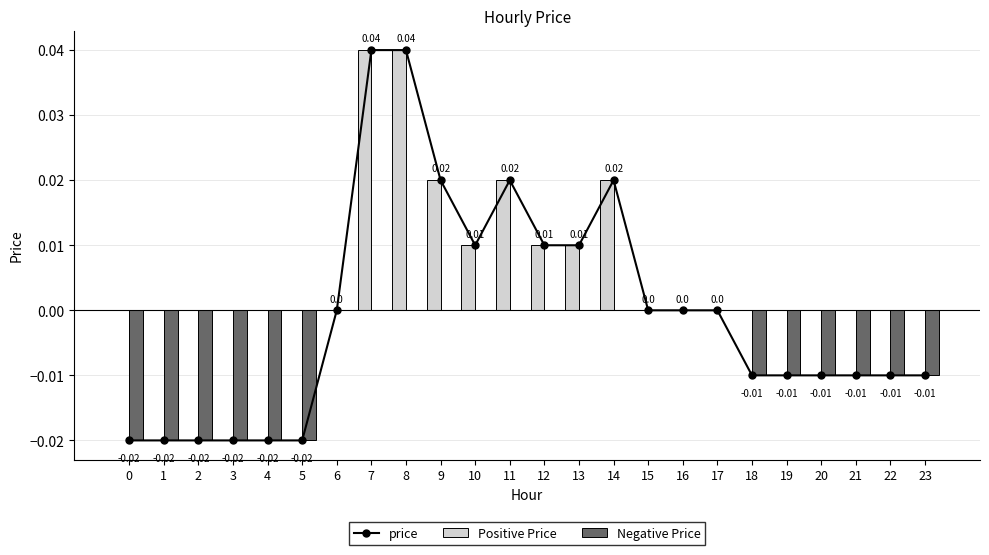

The value of price at 19 is -0.0. True or false?

True